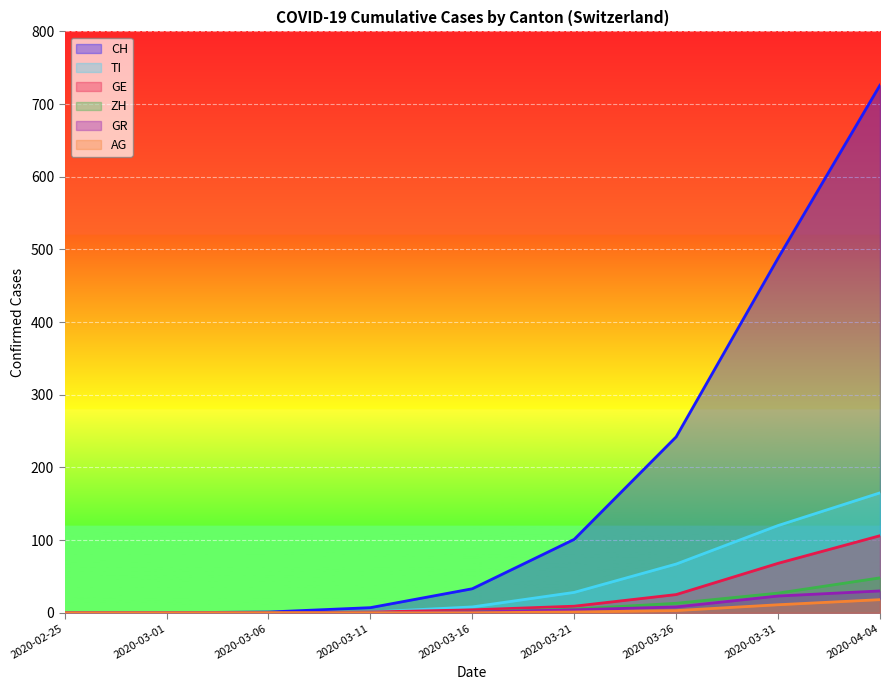

True or false: GE has a value of 148 at 2020-04-04.

False